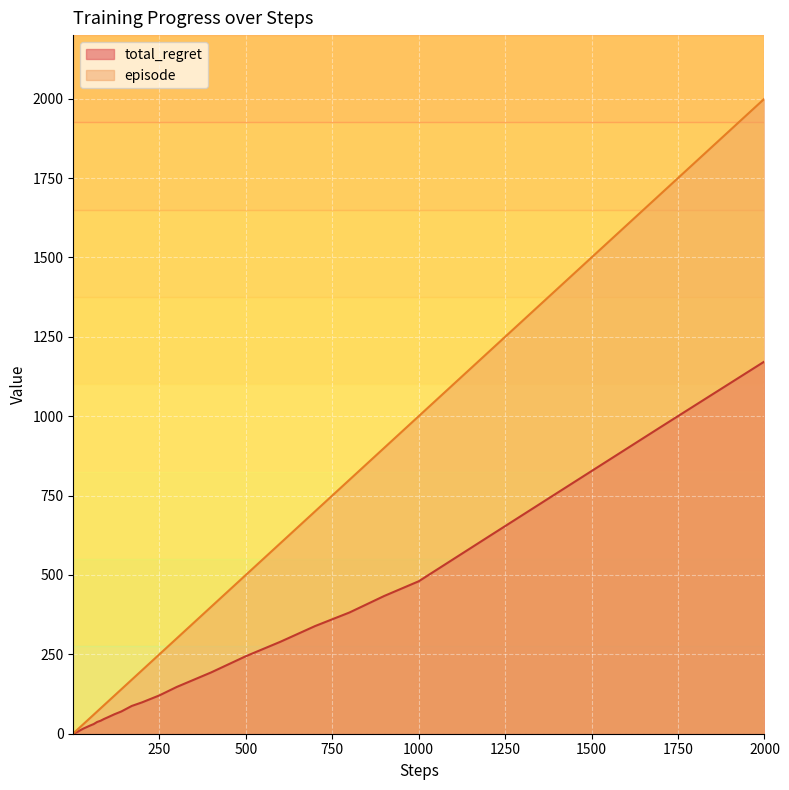

Rank the series by their average value, from lowest to highest.

total_regret, episode